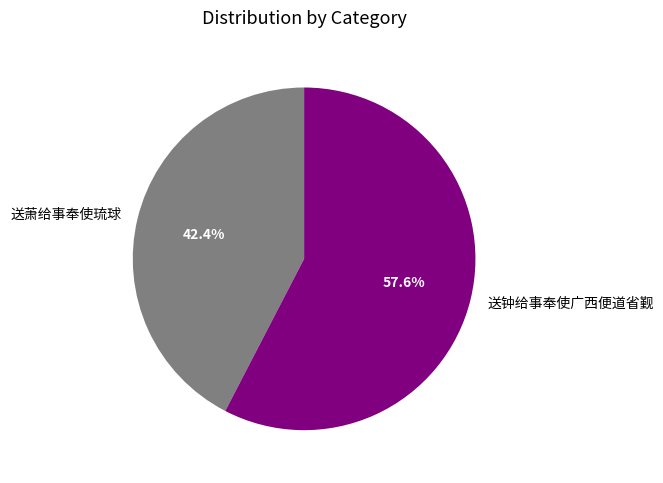

Which slice represents more than half of the pie?

送钟给事奉使广西便道省觐